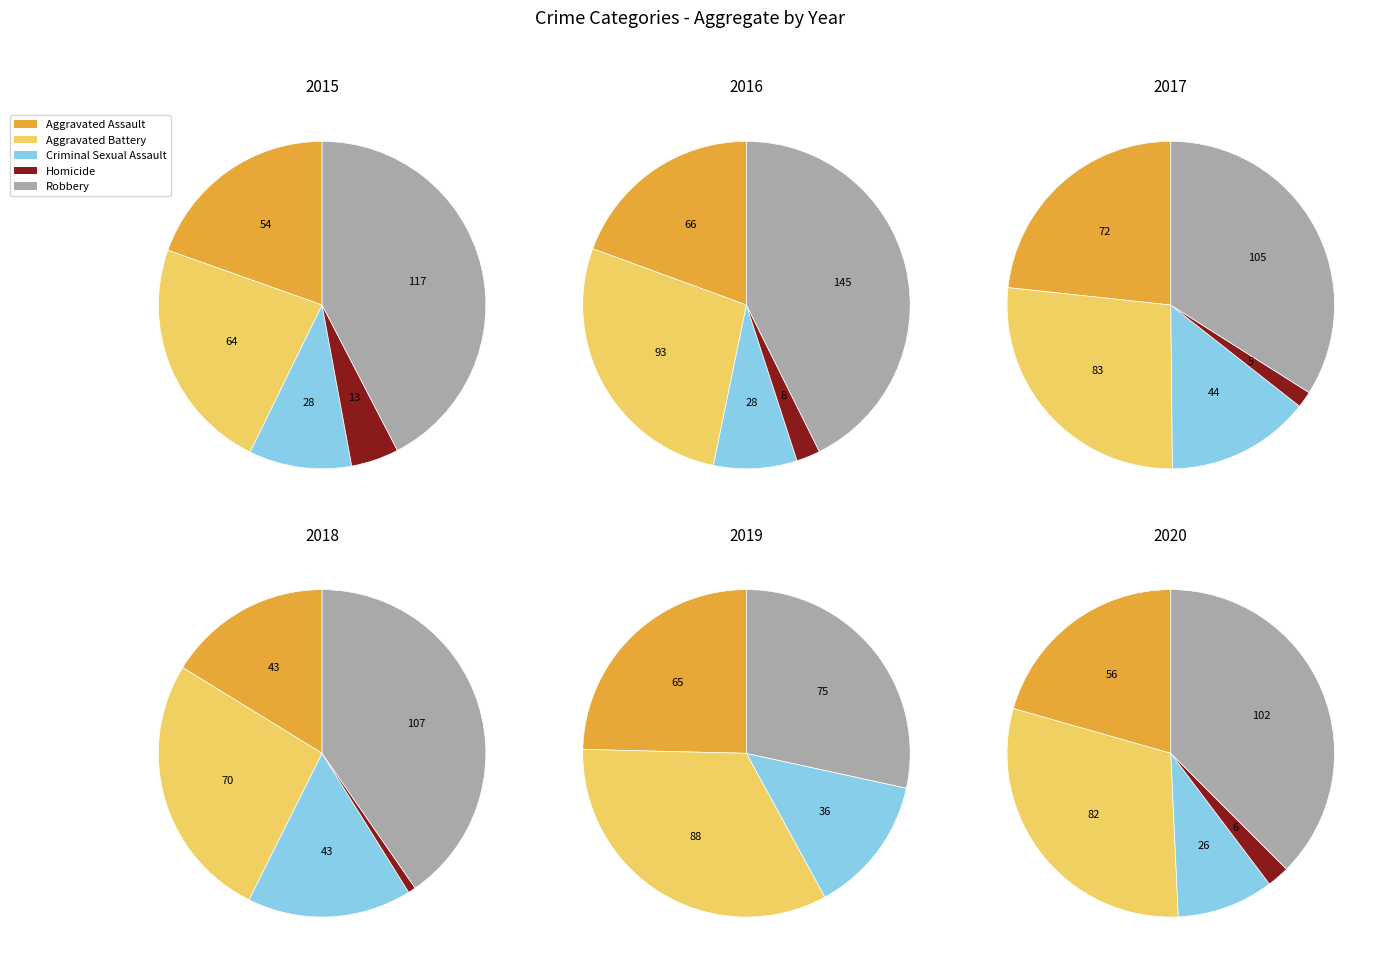

Which series has the widest spread of values?

Robbery